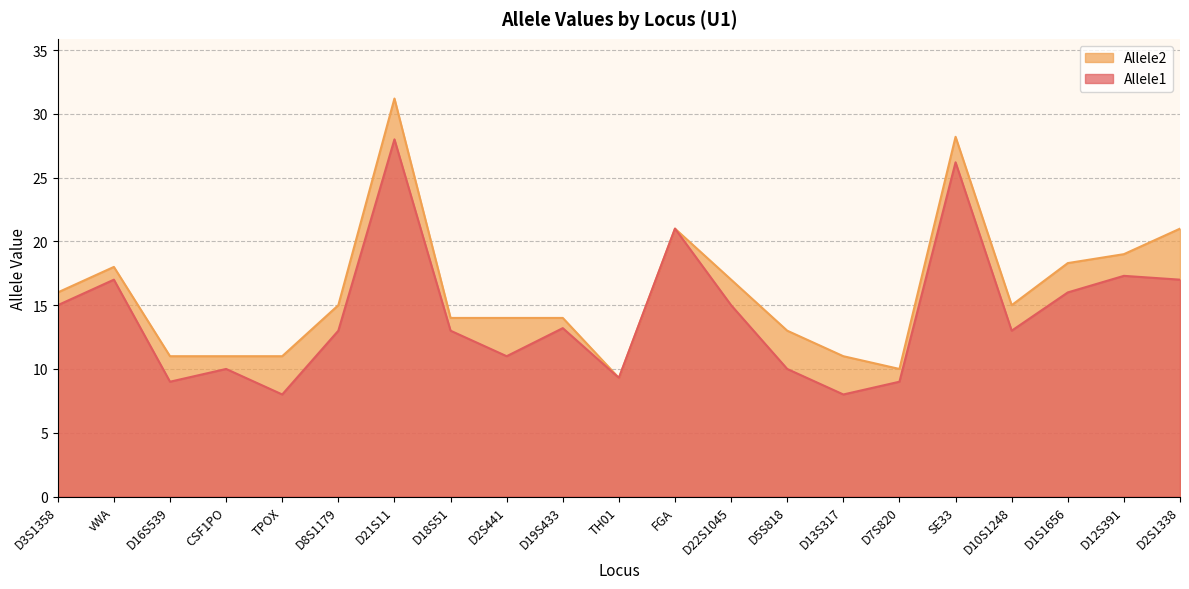

The value of Allele1 at CSF1PO is 10.0. True or false?

True